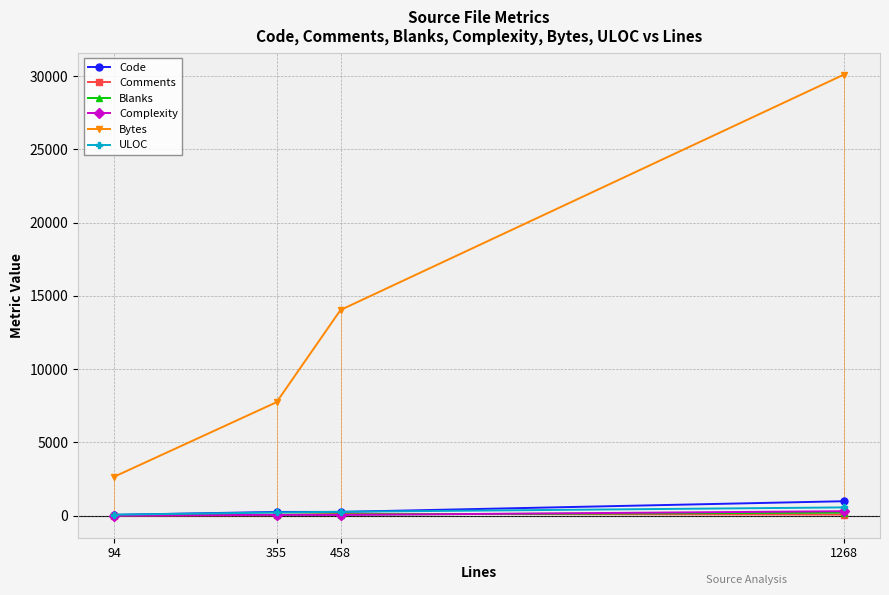

At which category does the chart reach its peak across all series?

1268